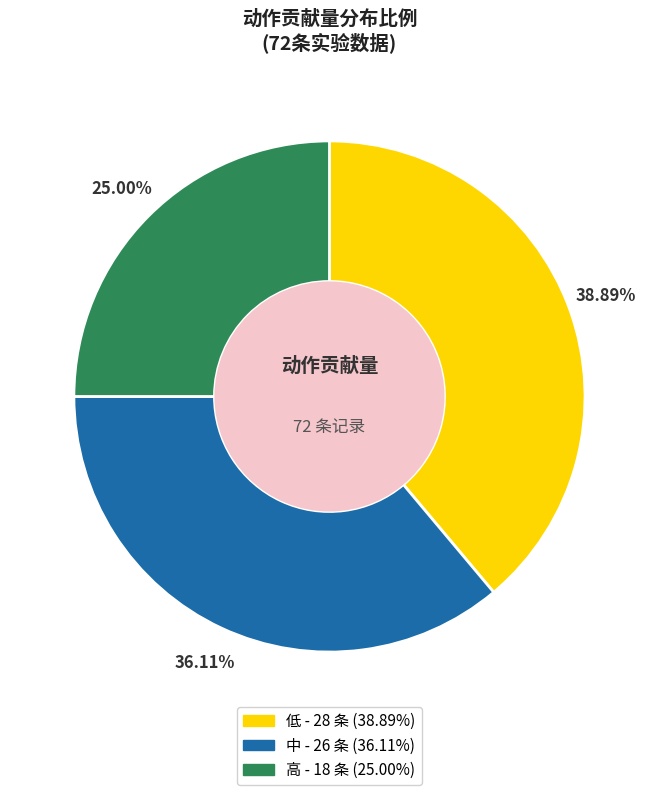

What is the smallest slice in the pie chart?

高